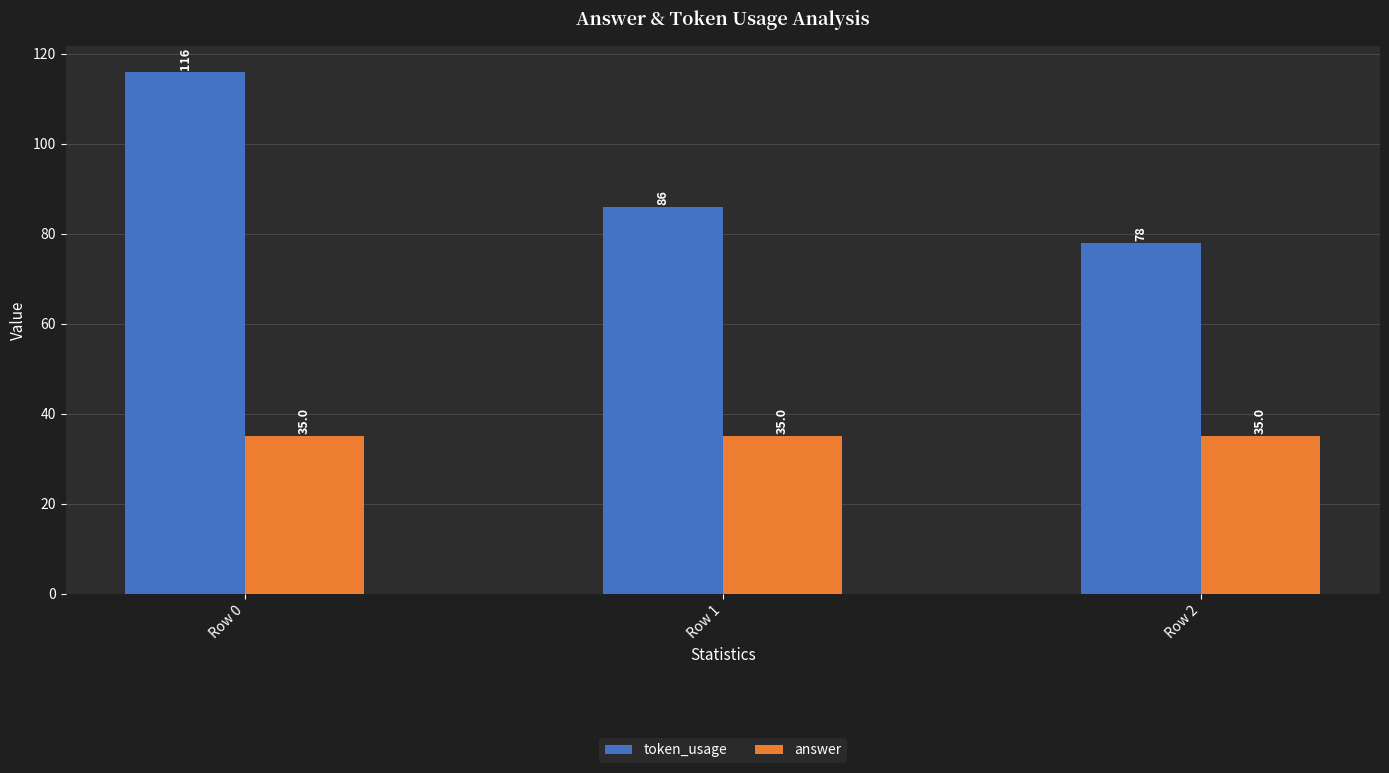

What is the minimum value for answer?

35